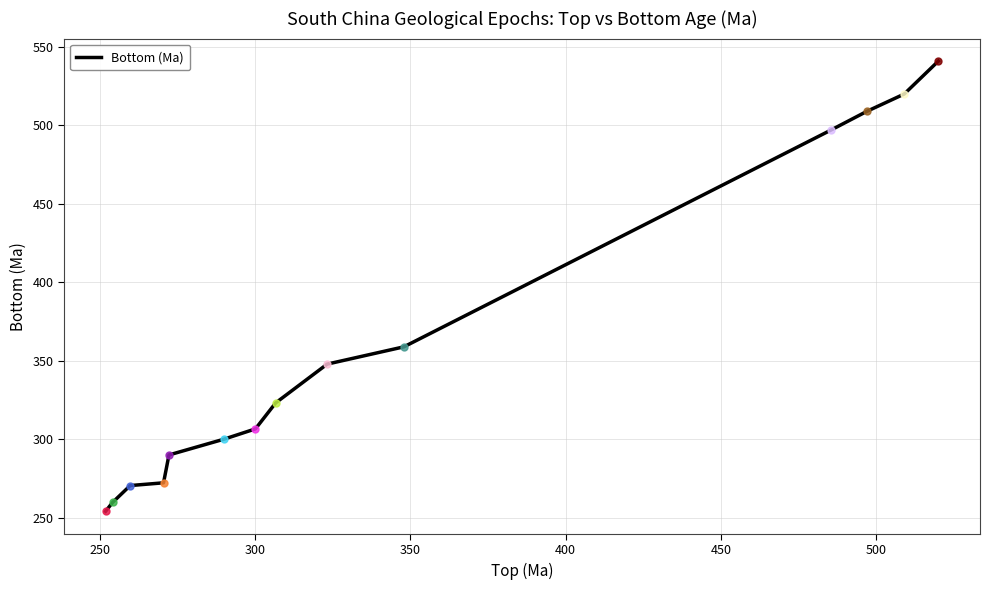

What is the smallest value displayed?

254.2